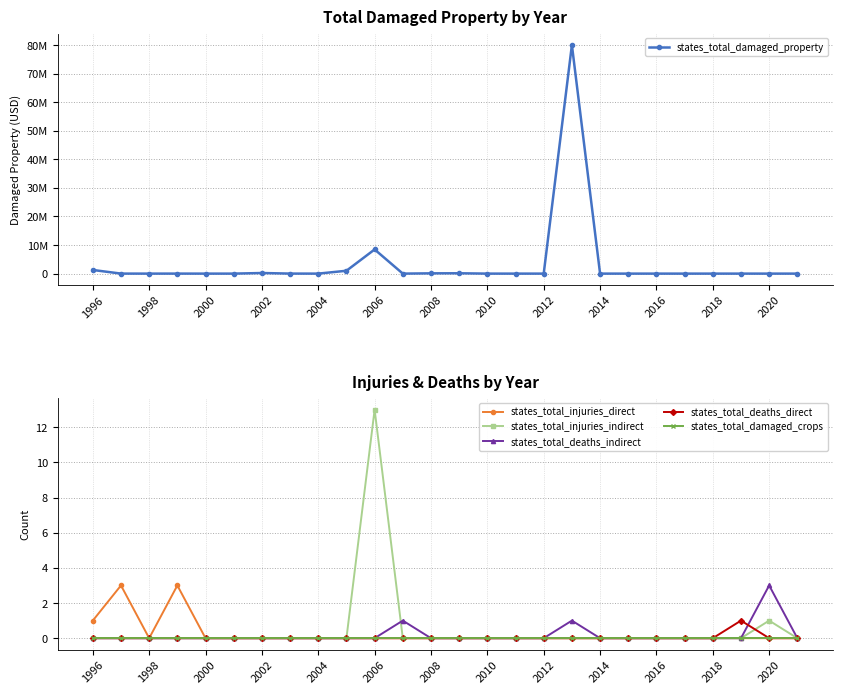

At how many categories does at least one series exceed 14686706?

1